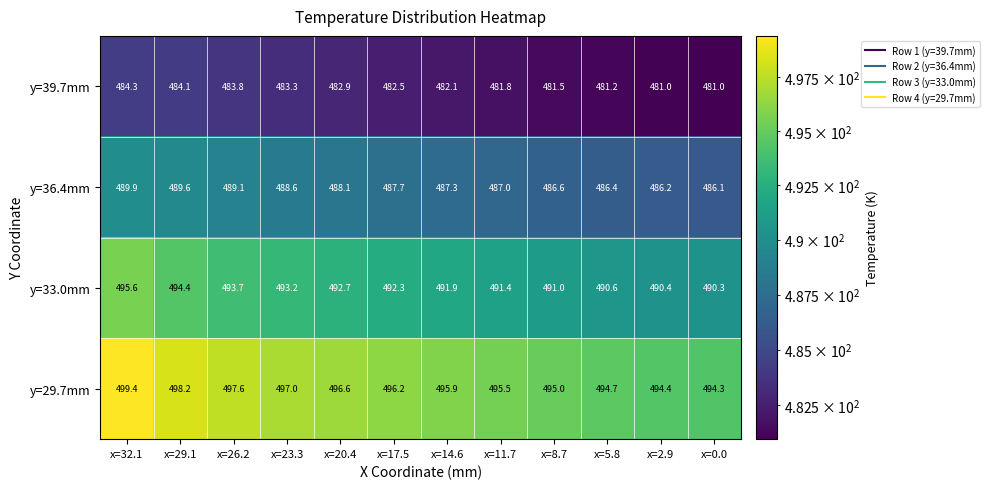

Rank the series at x=2.9 from lowest to highest value.

y=39.7mm, y=36.4mm, y=33.0mm, y=29.7mm